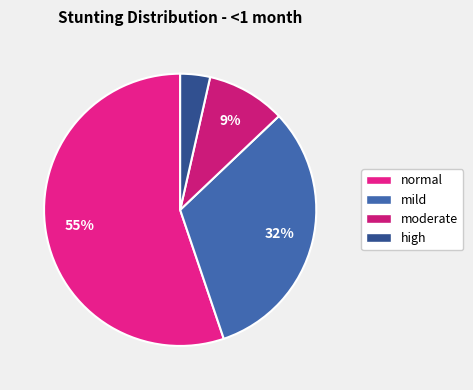

What percentage do moderate and high together represent?

12.9%